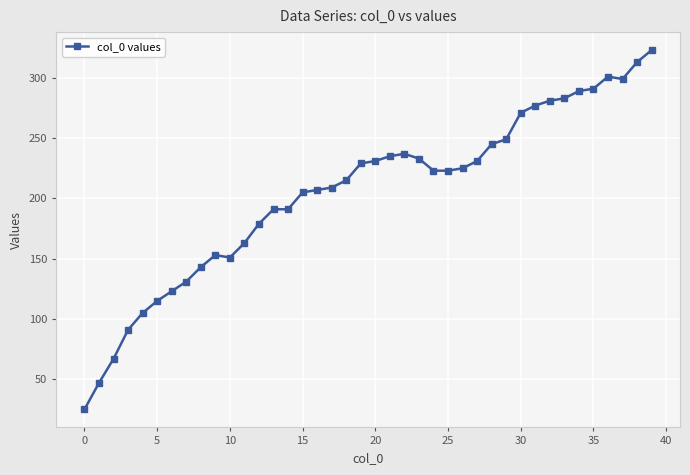

What is the minimum value shown in the chart?

25